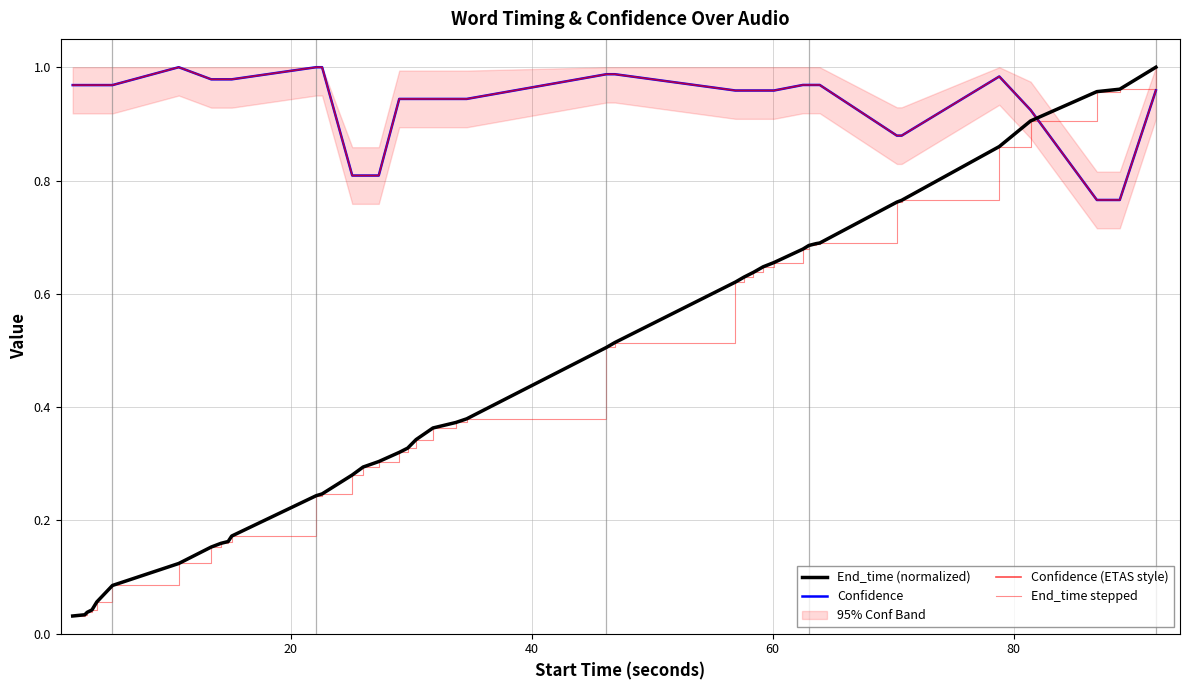

True or false: End_time stepped has more than 2 points higher than both neighbors.

False